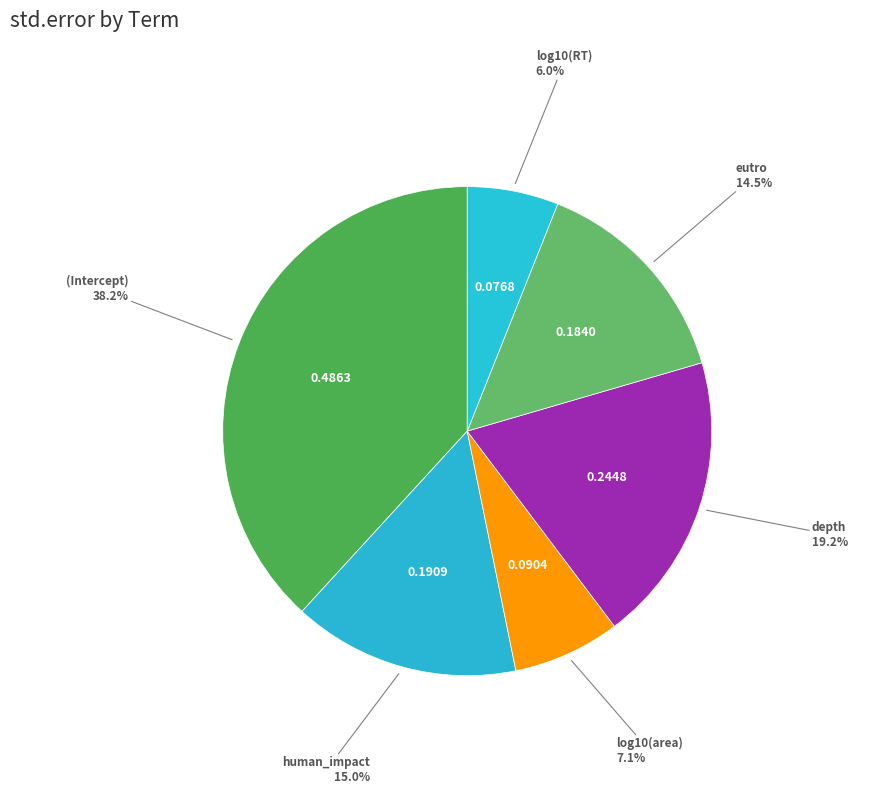

Which slice is the largest?

(Intercept)